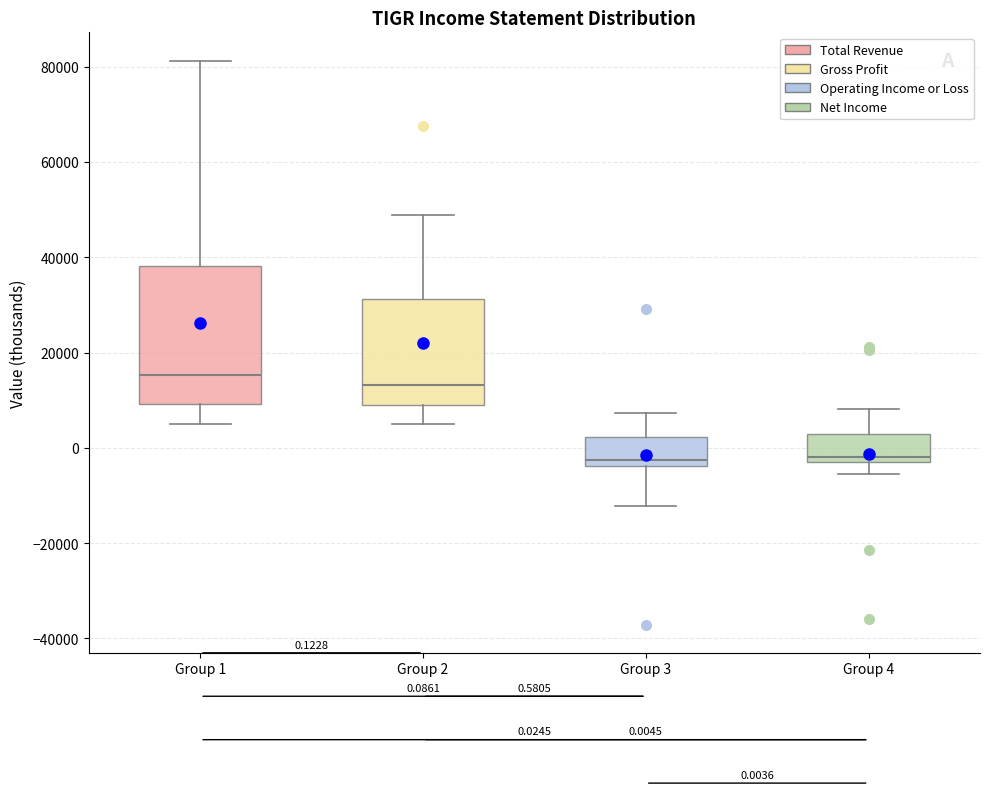

Which box is the tallest, from its lower edge to its upper edge?

Group 1